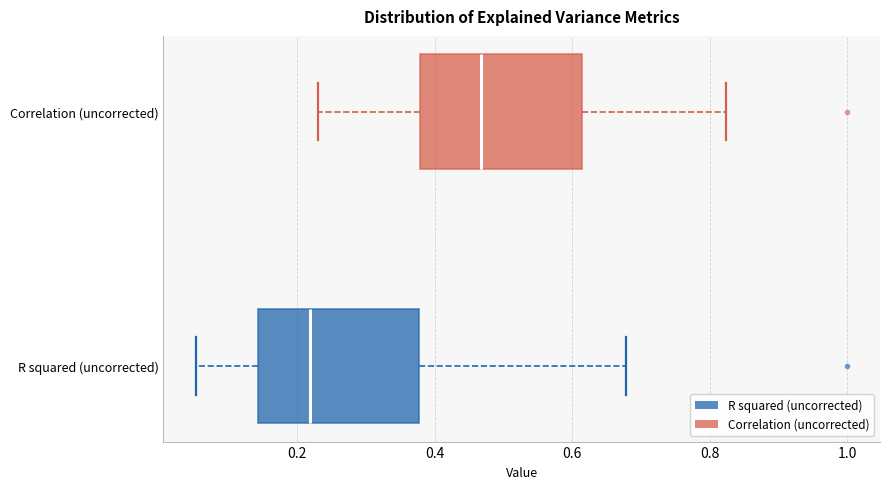

Reading bottom to top, read every box against the x-axis: the position of its median line, the range the box covers, and the ends of its whiskers. The values are not printed on the chart, so give them approximately, as read against the axis.

R squared (uncorrected): median 0.22, box 0.14 to 0.38, whiskers 0.06 to 0.68
Correlation (uncorrected): median 0.46, box 0.38 to 0.62, whiskers 0.24 to 0.82